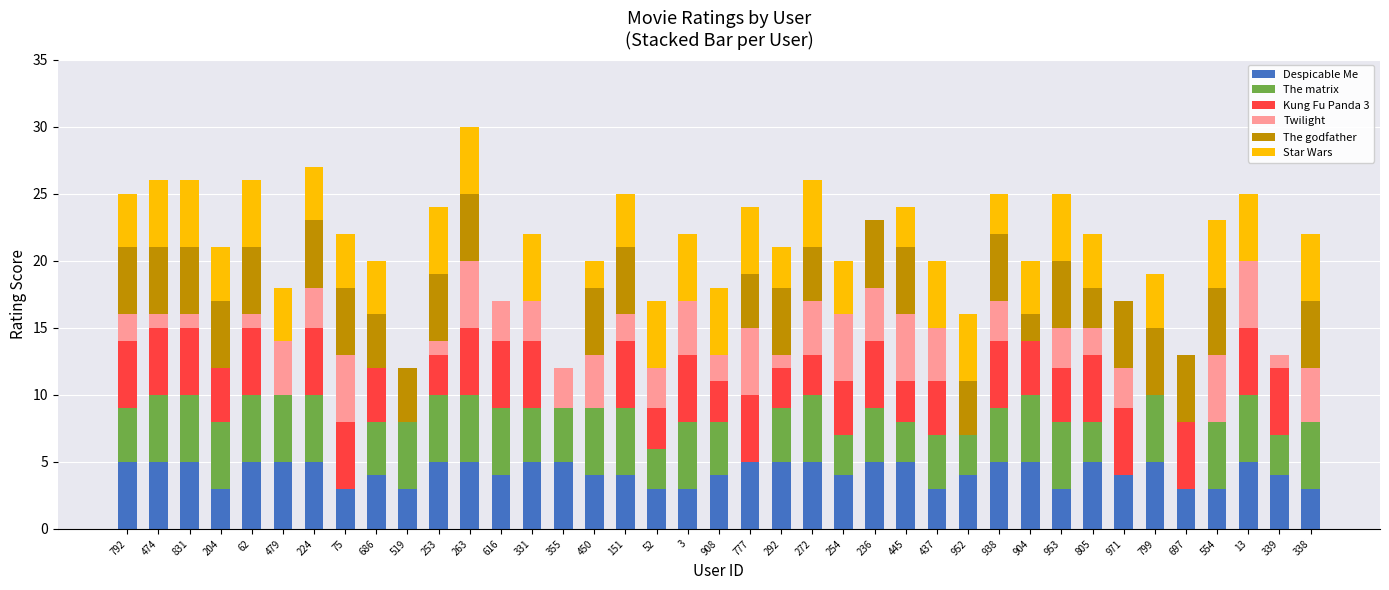

The Despicable Me series shows 5 at 355. True or false?

True